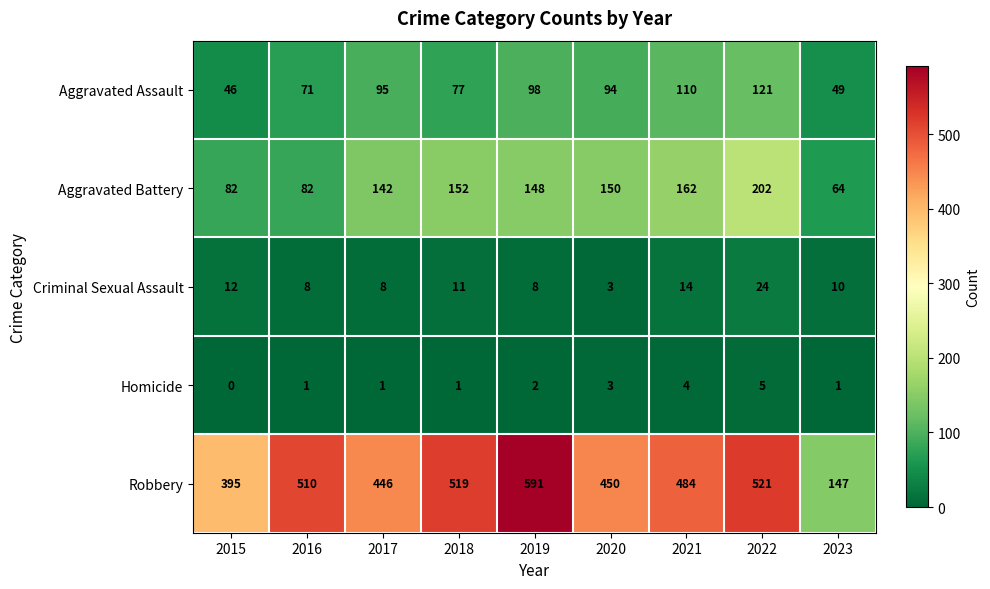

How many distinct data groups are displayed?

5